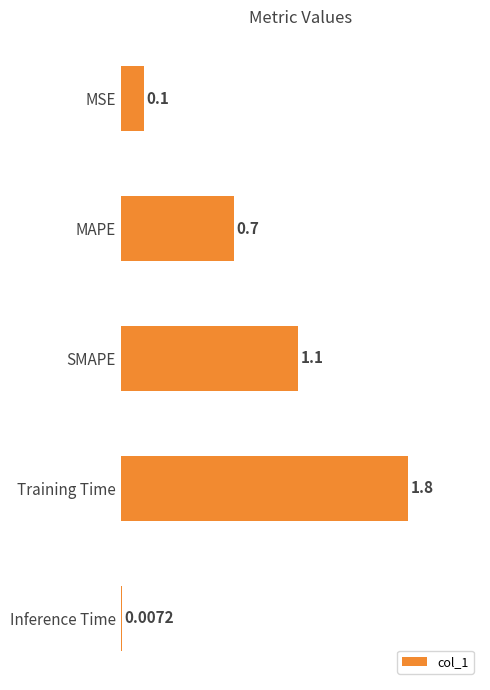

Which category has the highest value across all series?

Training Time